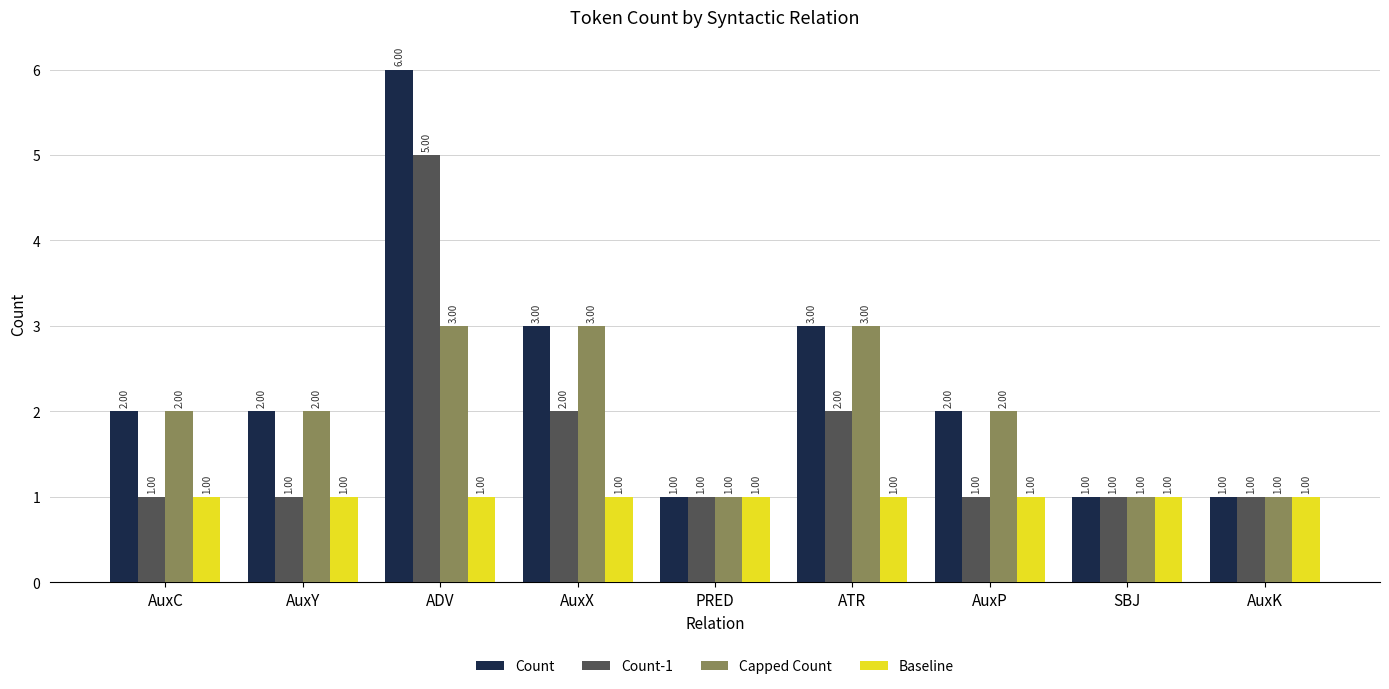

What is the total value across all series at SBJ?

4